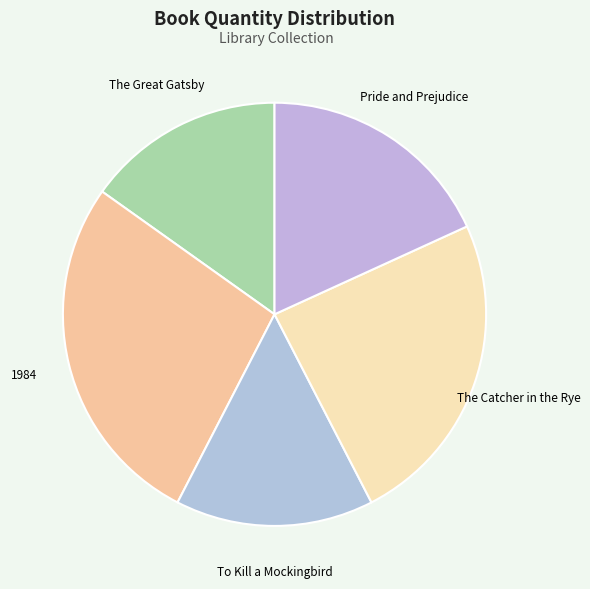

Combined, do To Kill a Mockingbird and The Great Gatsby account for over 50%?

No